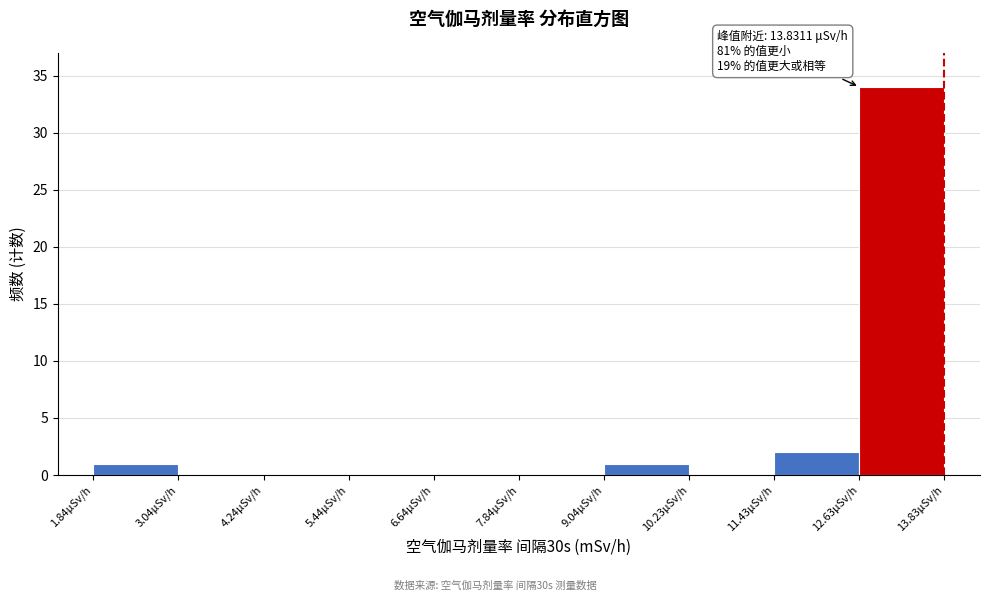

Reading left to right, extract all data points from this chart.

1.84μSv/h=1	3.04μSv/h=0	4.24μSv/h=0	5.44μSv/h=0	6.64μSv/h=0	7.84μSv/h=0	9.04μSv/h=1	10.23μSv/h=0	11.43μSv/h=2	12.63μSv/h=34